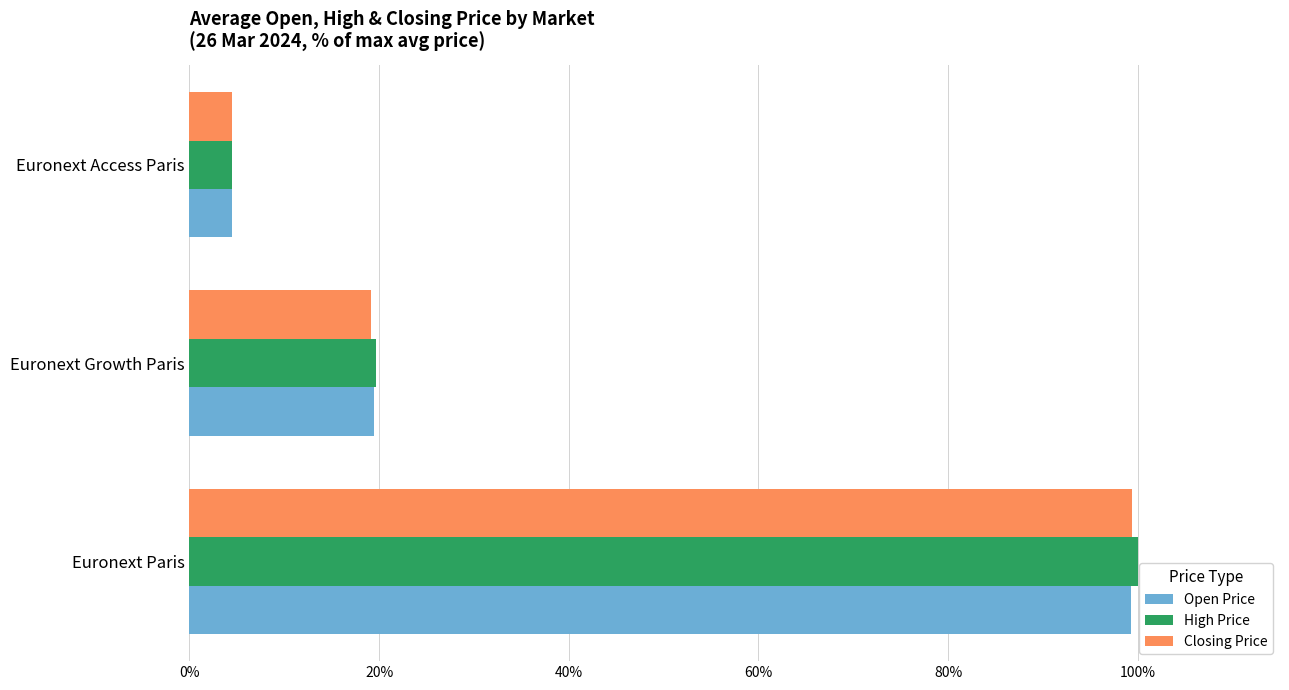

The Open Price series shows 19.5 at Euronext Growth Paris. True or false?

True